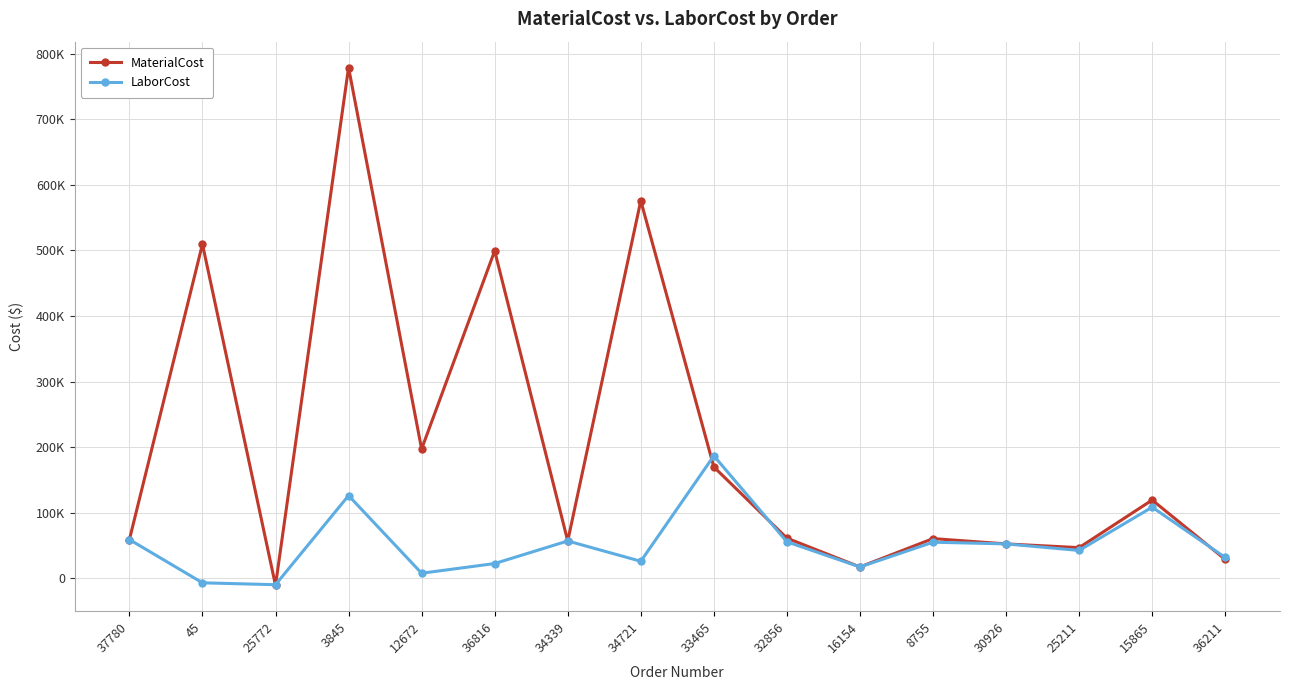

Which category has the highest value across all series?

3845